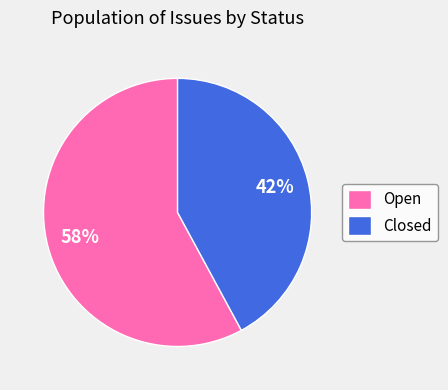

What is the majority slice?

Open